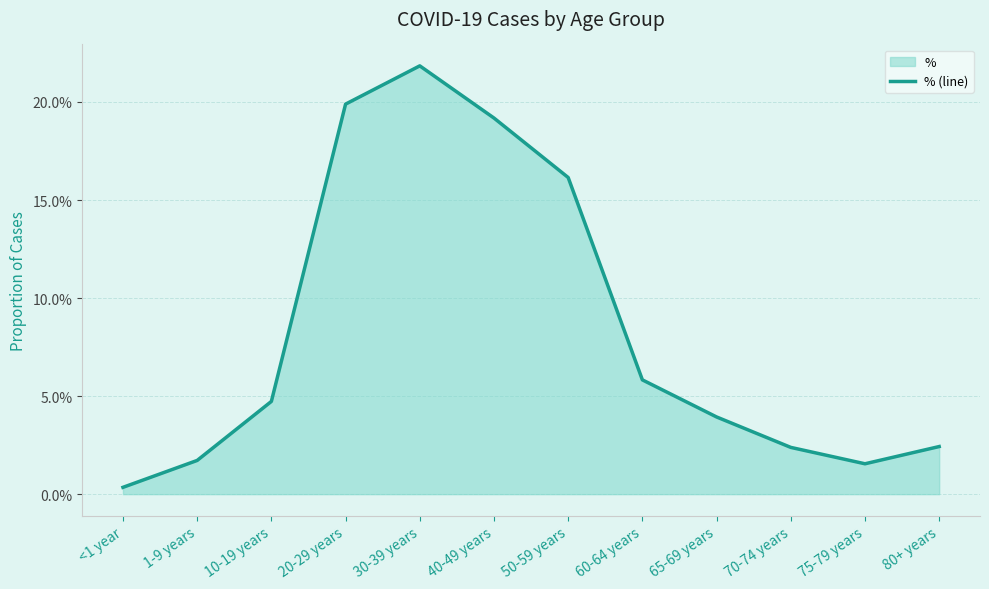

What is the sum of the values at 40-49 years and <1 year?

0.2